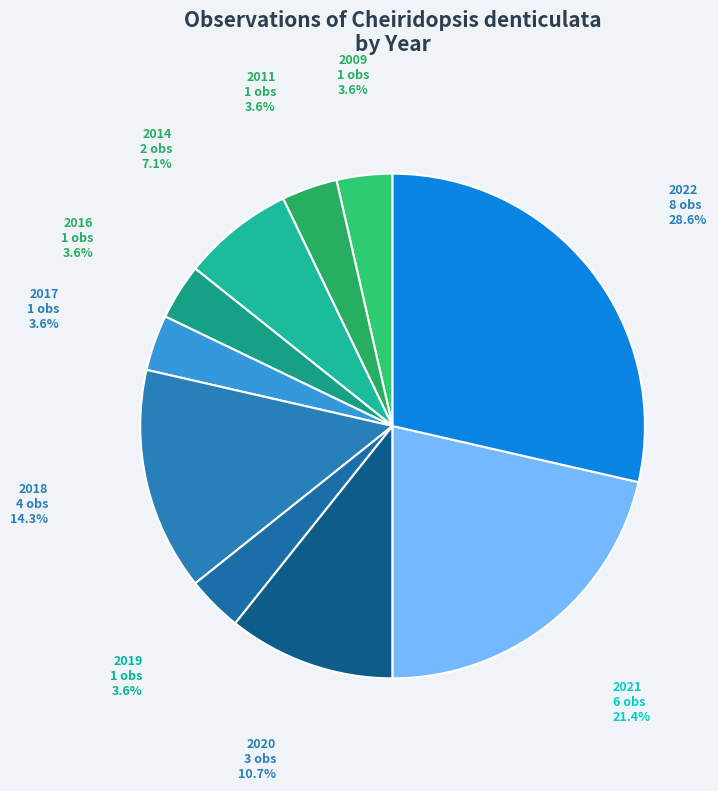

To the nearest percent, what is the difference between the 2018 and 2019 slice percentages?

11%